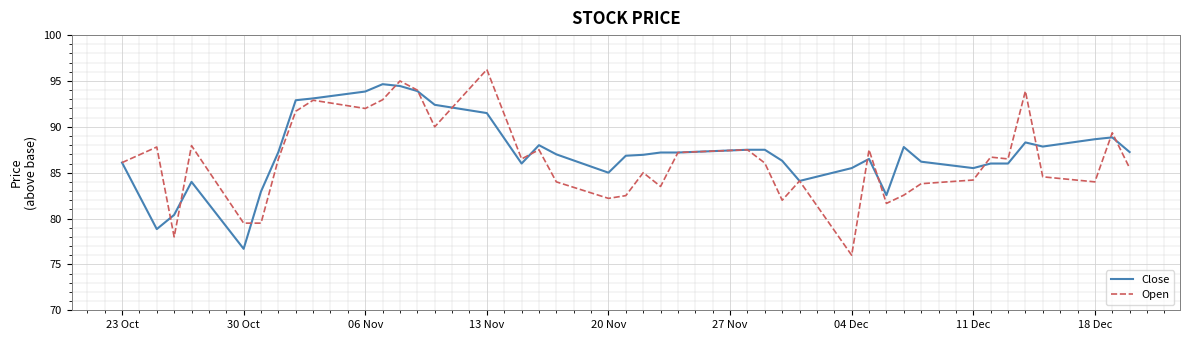

Which series has the largest total across all categories?

Close